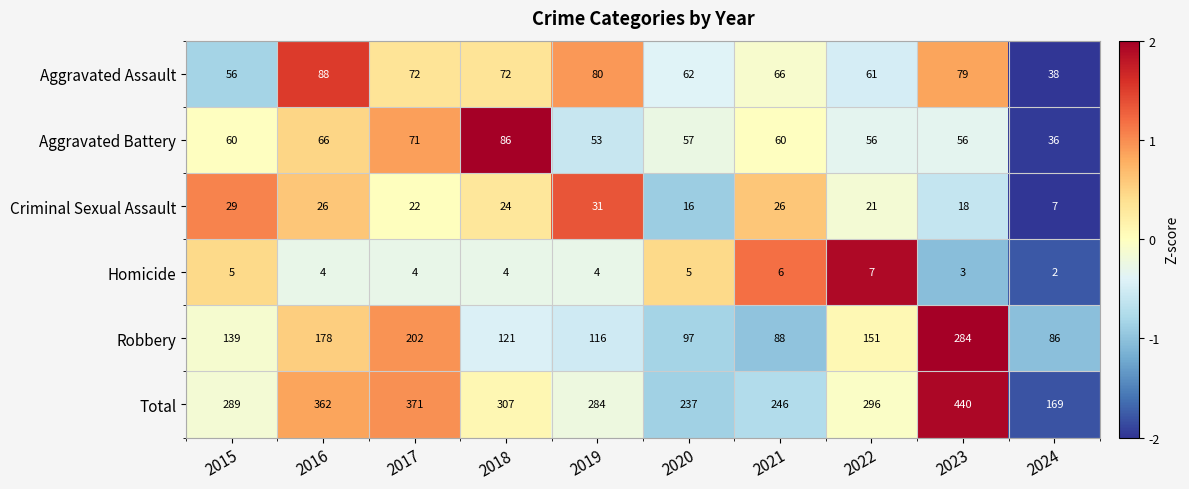

Rank the series at 2019 from lowest to highest value.

Homicide, Criminal Sexual Assault, Aggravated Battery, Aggravated Assault, Robbery, Total